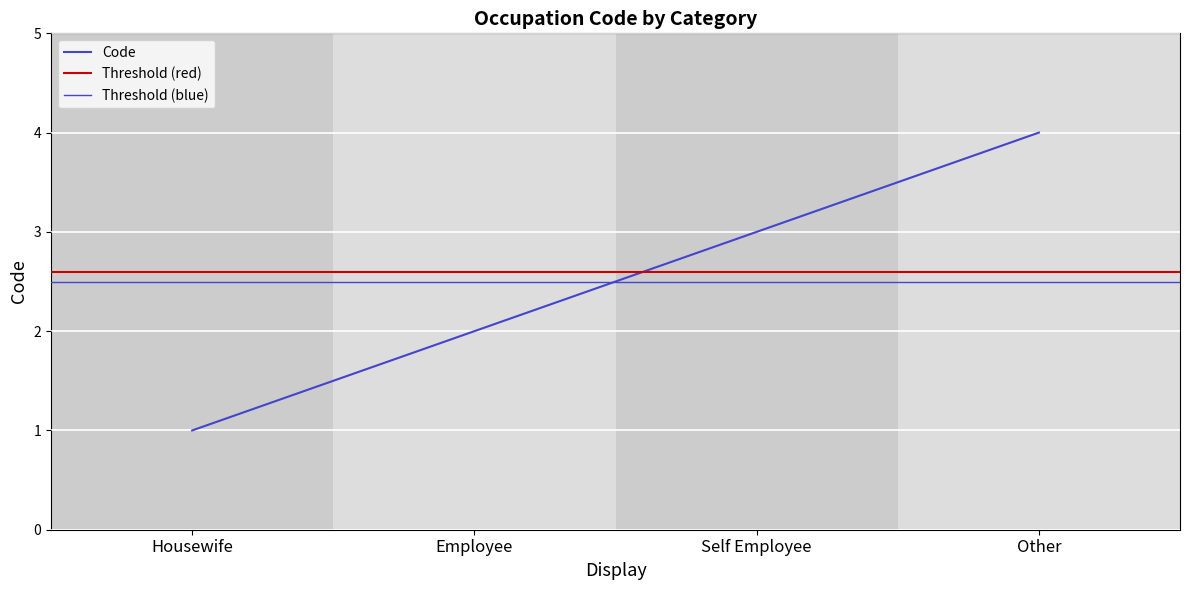

Rank the categories by value from highest to lowest.

Other, Self Employee, Employee, Housewife